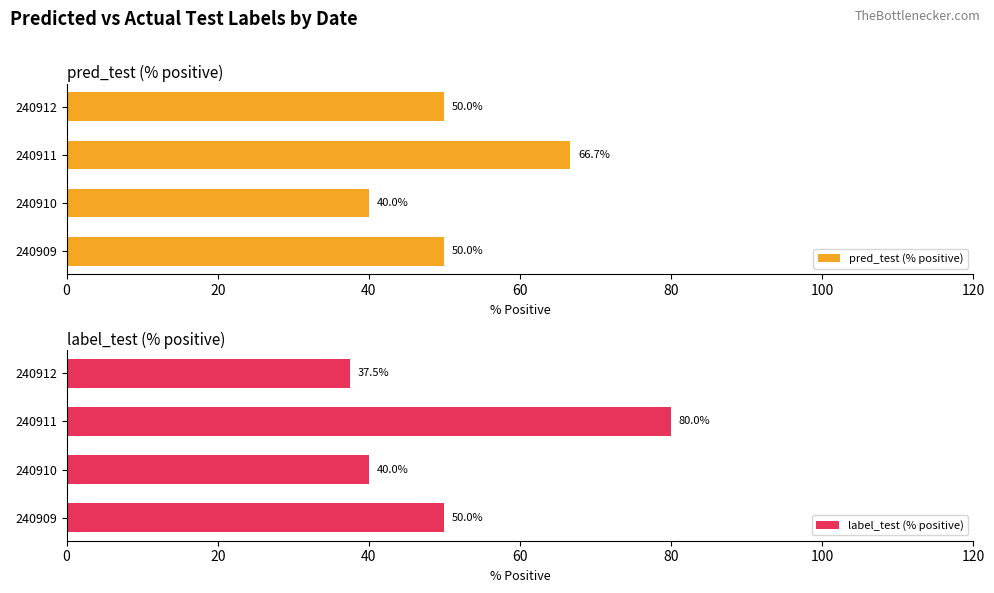

The value of label_test (% positive) at 240909 is 50.0. True or false?

True